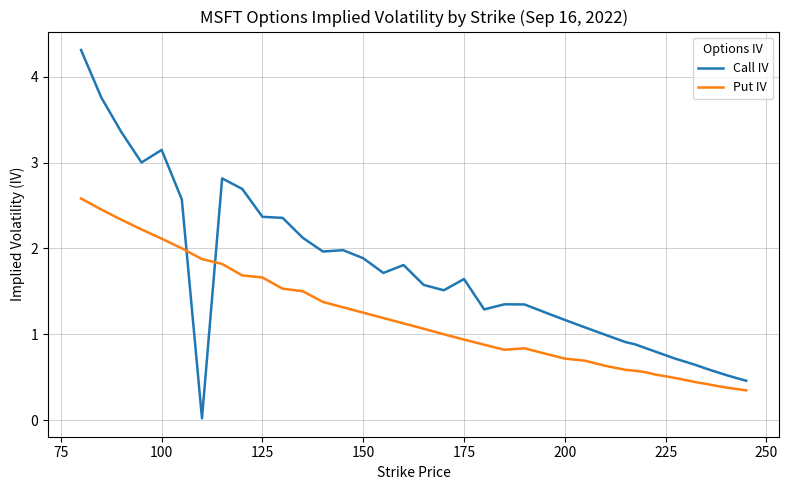

What is the average value of the Put IV series?

1.1